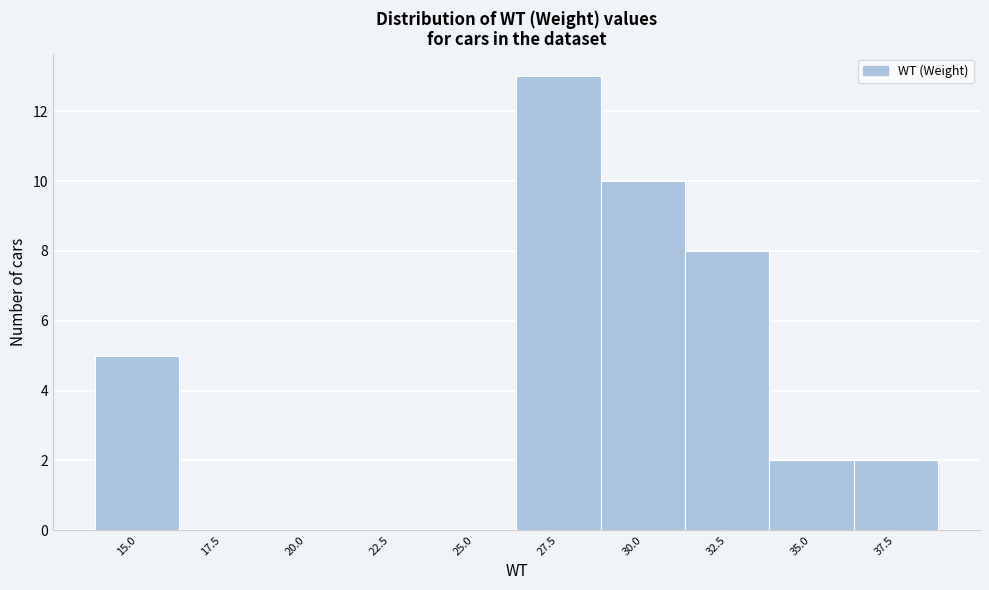

Reading right to left, extract all data points from this chart.

37.5=2	35.0=2	32.5=8	30.0=10	27.5=13	25.0=0	22.5=0	20.0=0	17.5=0	15.0=5